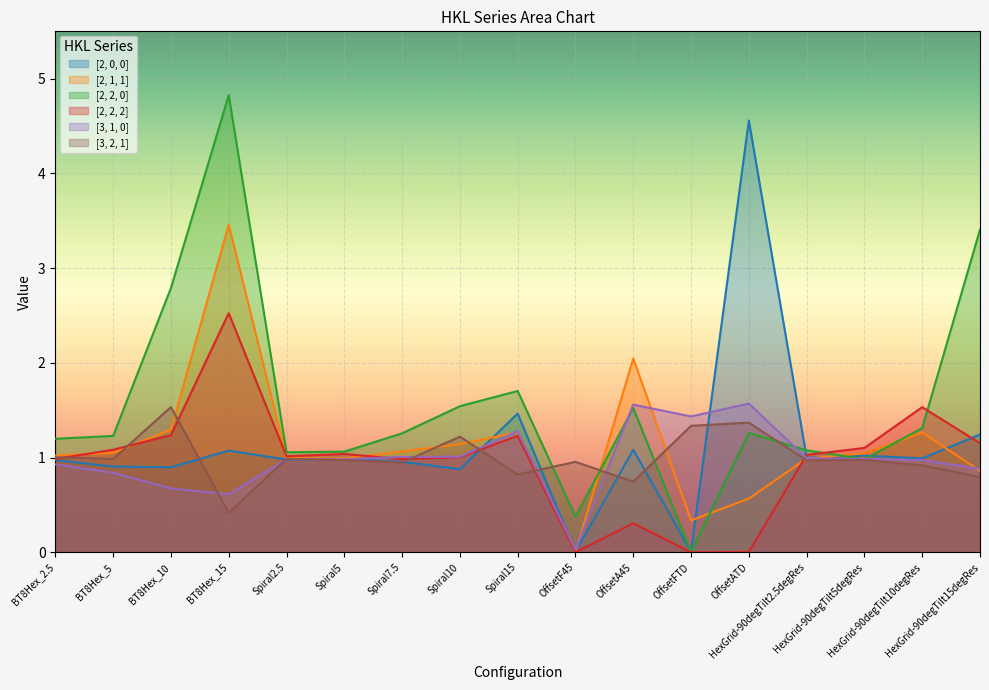

What is the total value across all series at Spiral5?

6.0